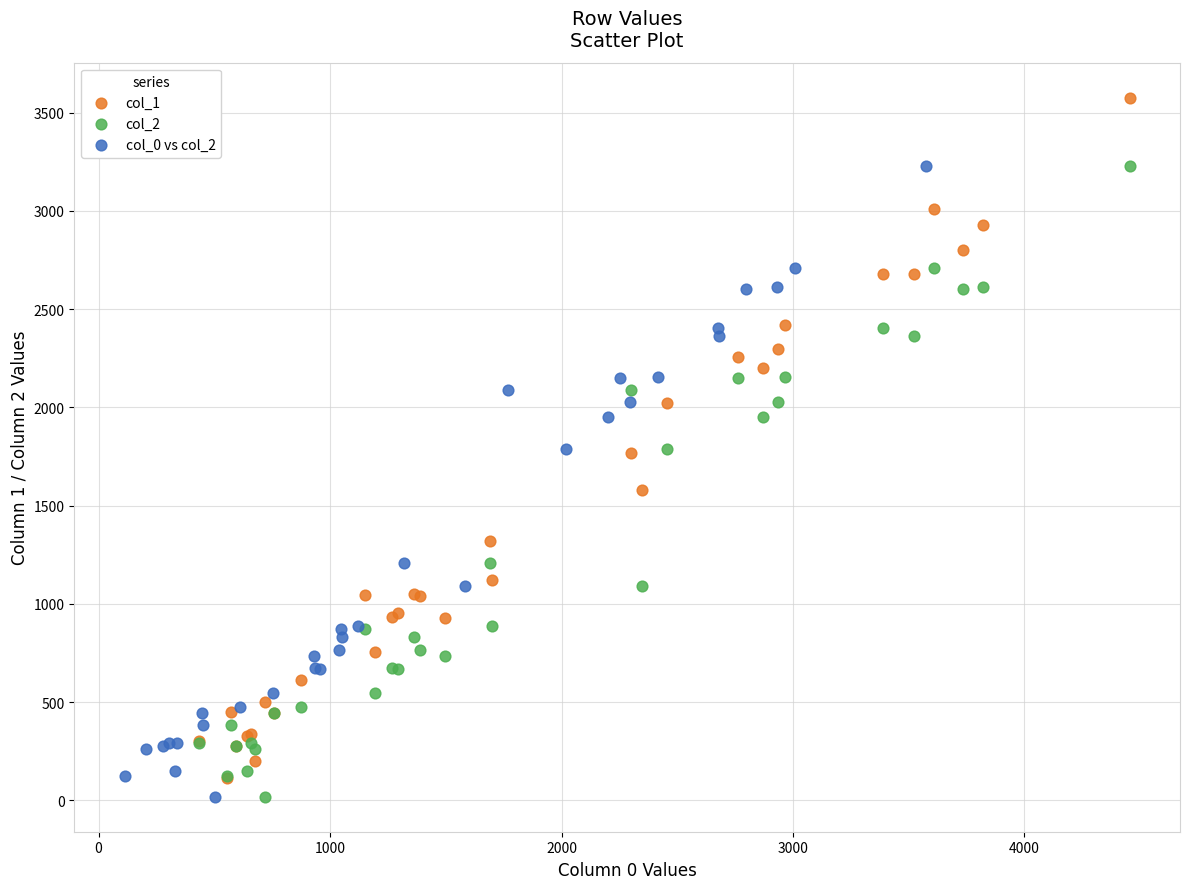

Which series has the widest spread of Y values?

col_1